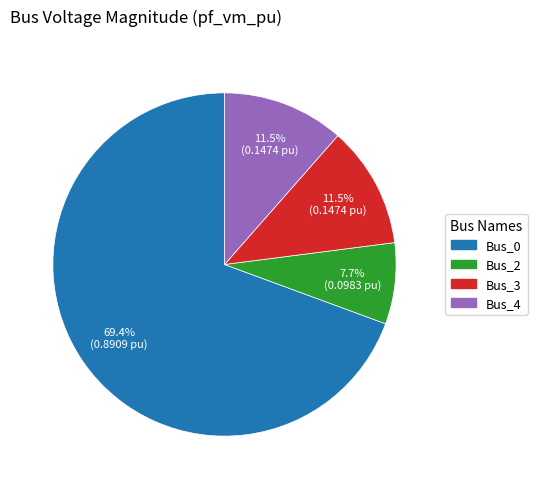

Is there any slice that represents more than half of the pie?

Yes